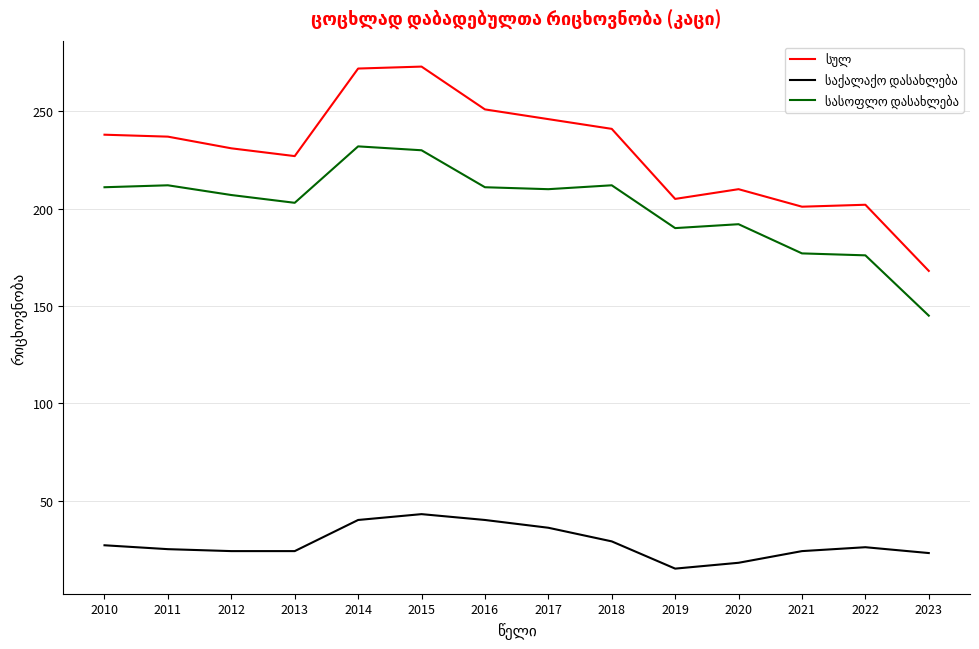

What is the minimum value shown in the chart?

15